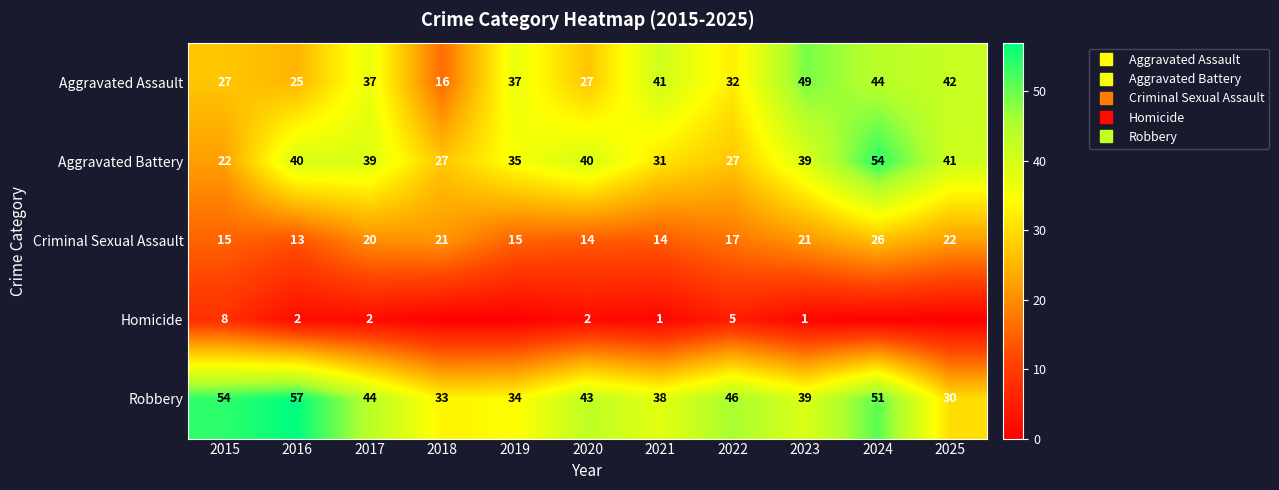

What is the spread (max minus min) of values at 2022?

41